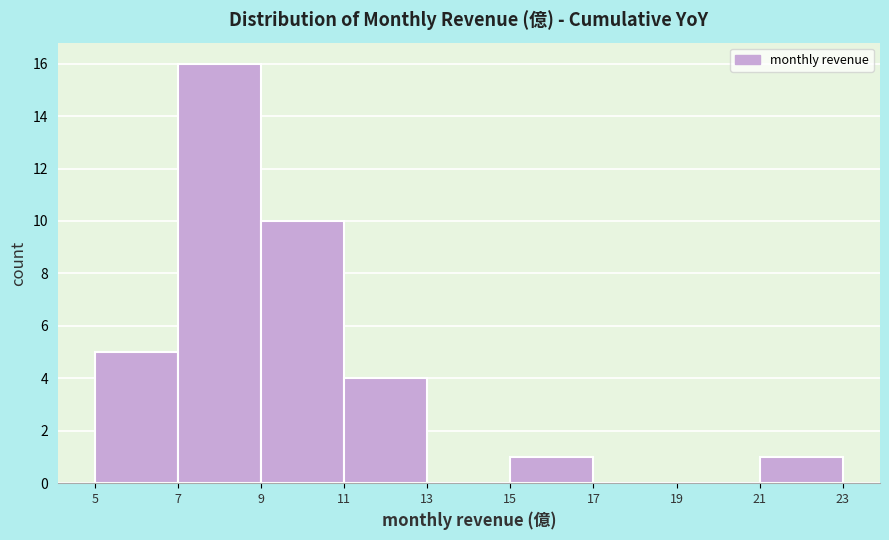

Reading left to right, list every bar in this chart as the range it spans on the x-axis followed by its height. The values are not printed on the chart, so give them approximately, as read against the axis.

5 to 7: 5
7 to 9: 16
9 to 11: 10
11 to 13: 4
13 to 15: 0
15 to 17: 1
17 to 19: 0
19 to 21: 0
21 to 23: 1